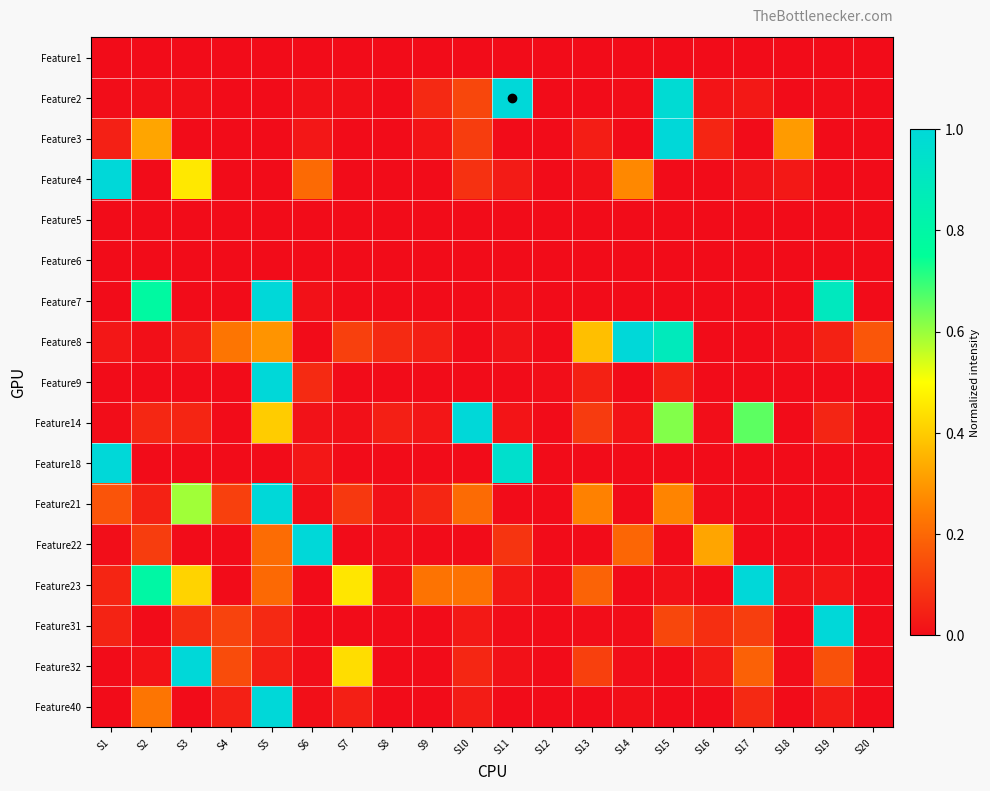

Count the number of data series in this chart.

17